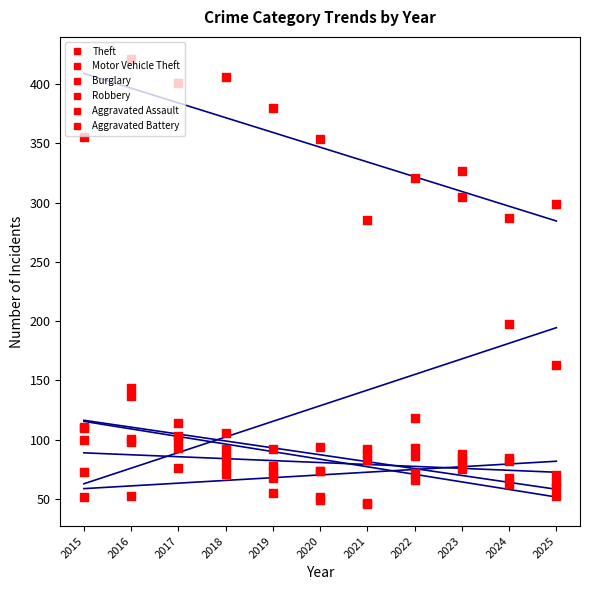

What are all the series names shown in the legend?

Theft, Motor Vehicle Theft, Burglary, Robbery, Aggravated Assault, Aggravated Battery